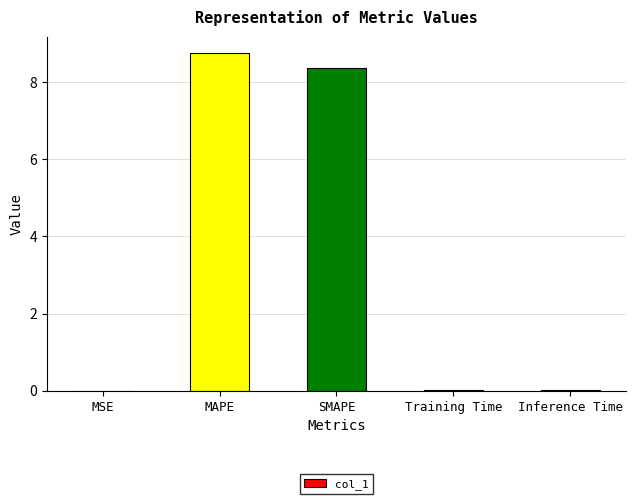

At which category does the chart reach its peak across all series?

MAPE